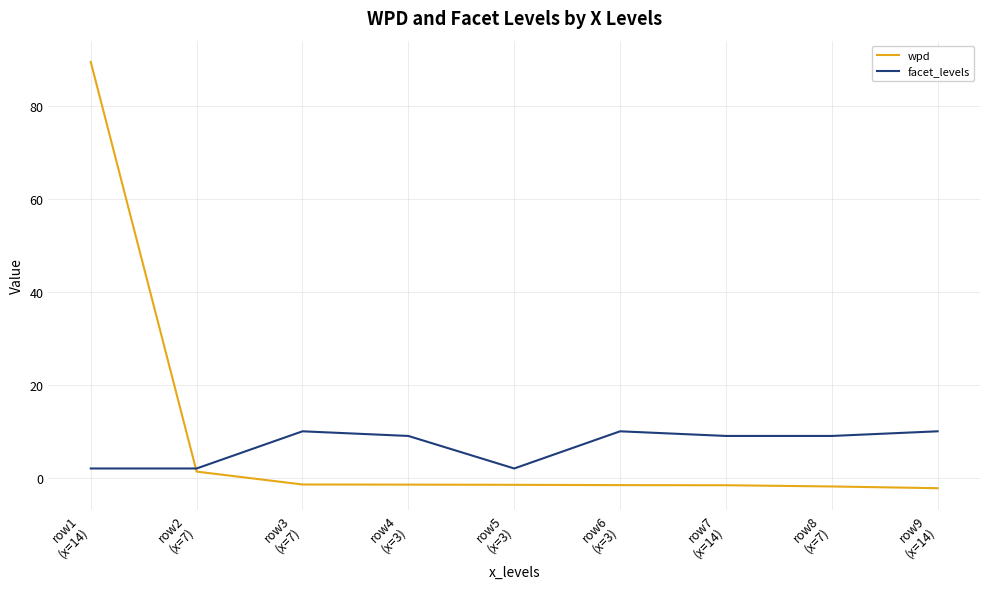

Does the chart have visible grid lines?

Yes